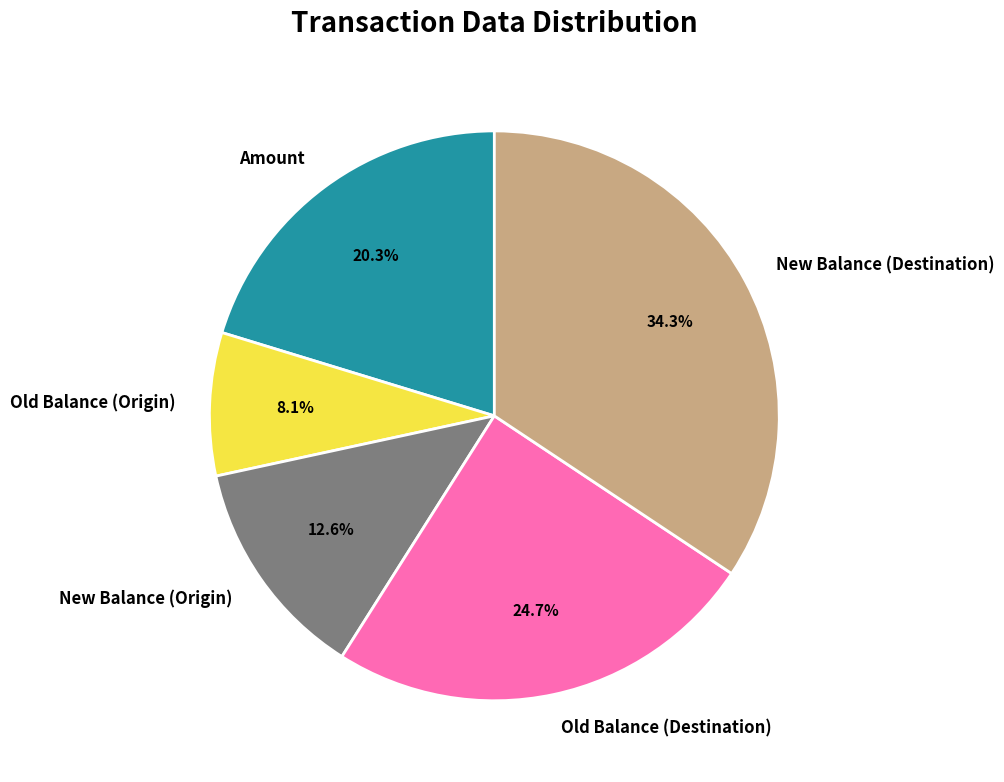

Count the number of slices in the pie.

5